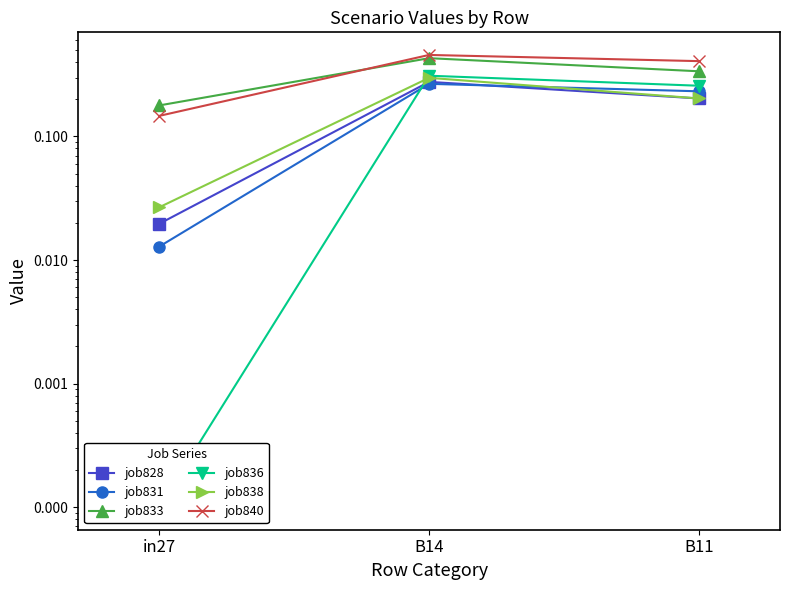

List the labels in order of job840 value, largest first.

B14, B11, in27